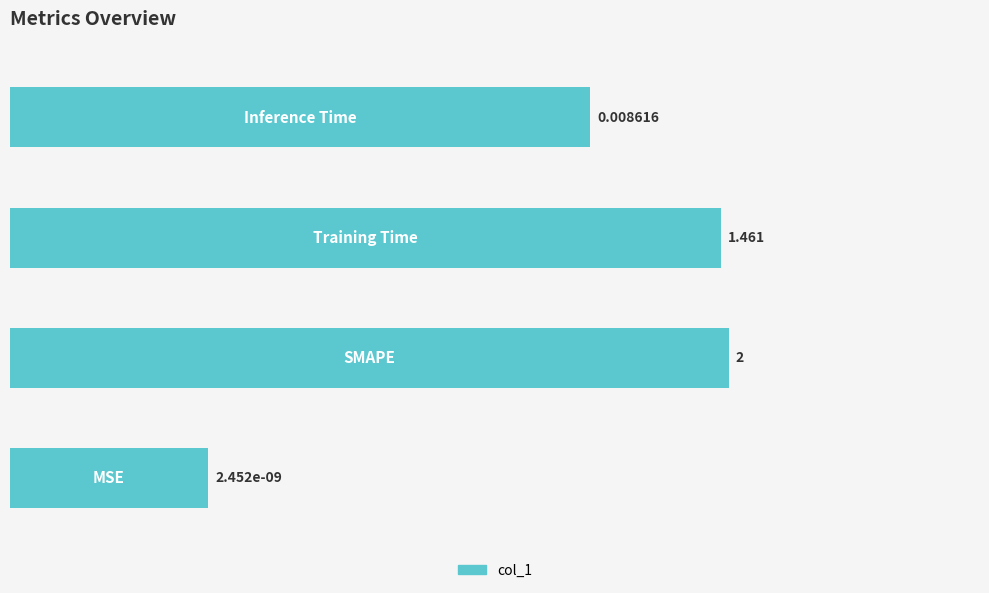

Does the chart contain any negative values?

No